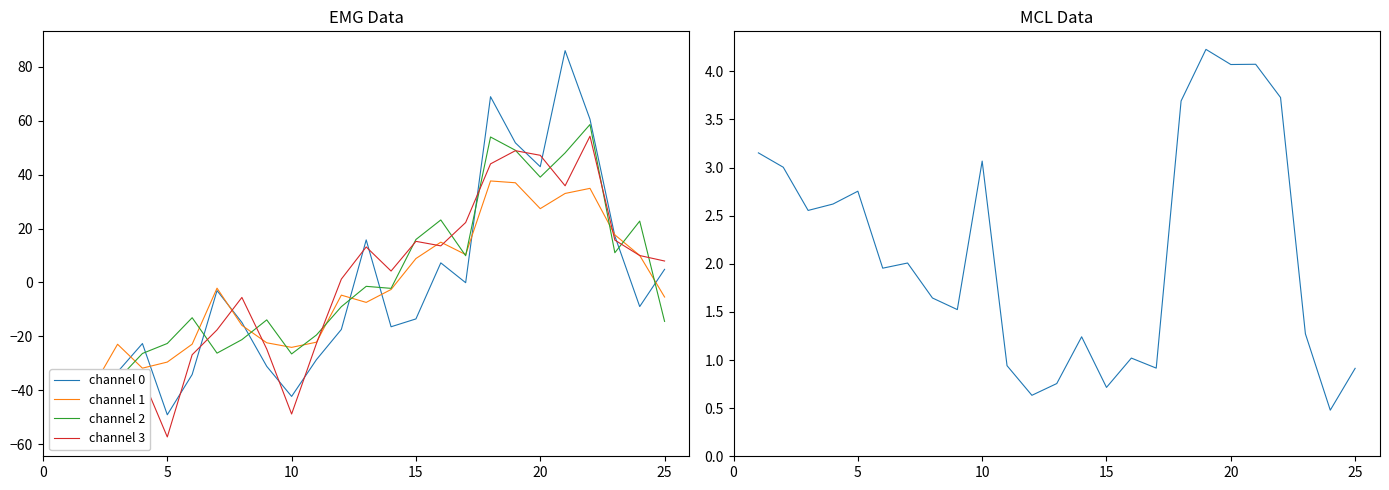

What is the minimum value for channel 3?

-57.4